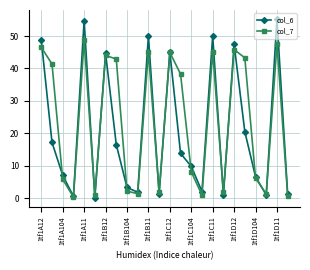

What is the average value of the col_7 series?

23.5